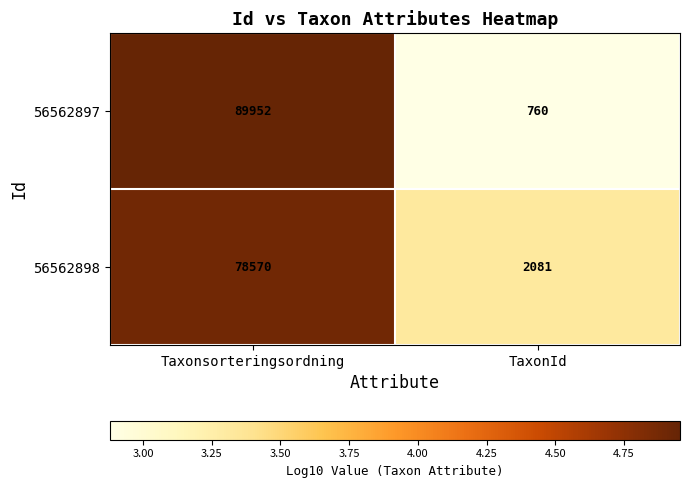

At which category is the sum across all series the highest?

Taxonsorteringsordning